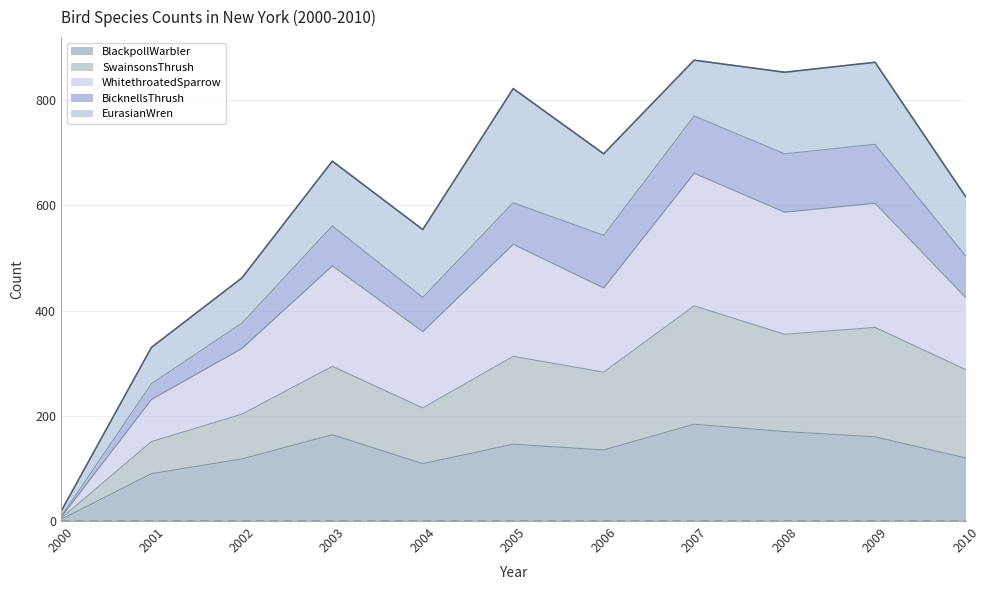

Where is the first local minimum for SwainsonsThrush?

2004